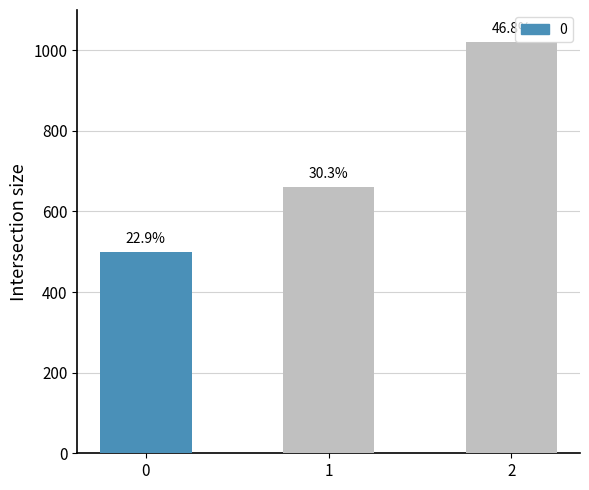

Are the bars horizontal?

No